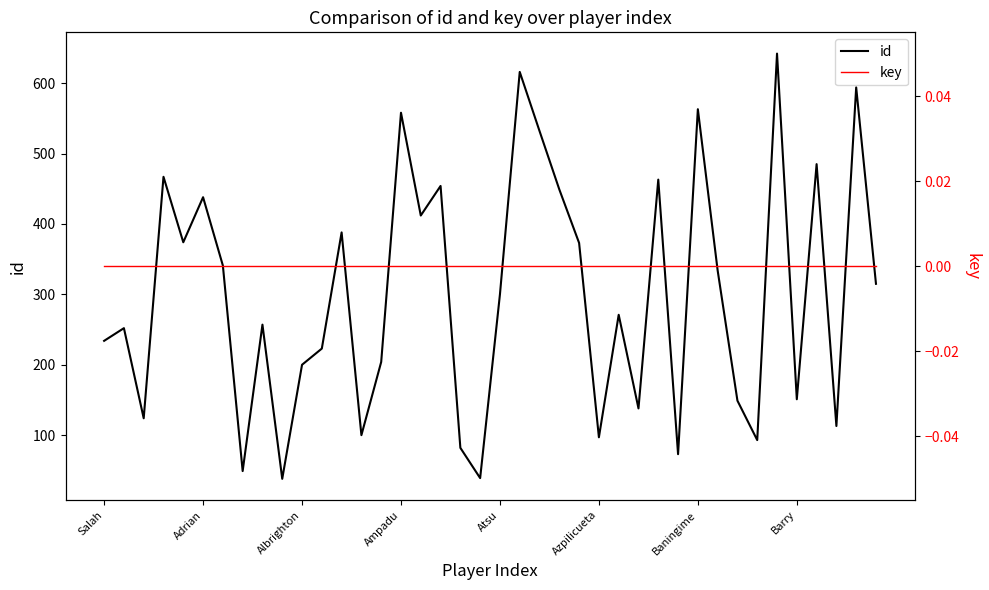

List the series in order of their peak value, lowest first.

key, id